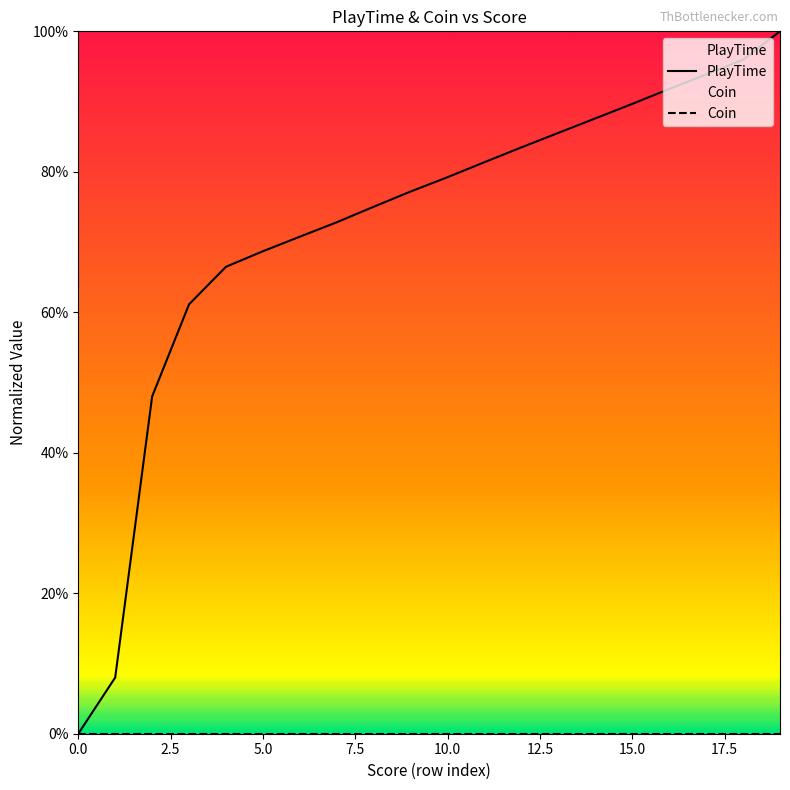

At how many categories does at least one series exceed 0?

19